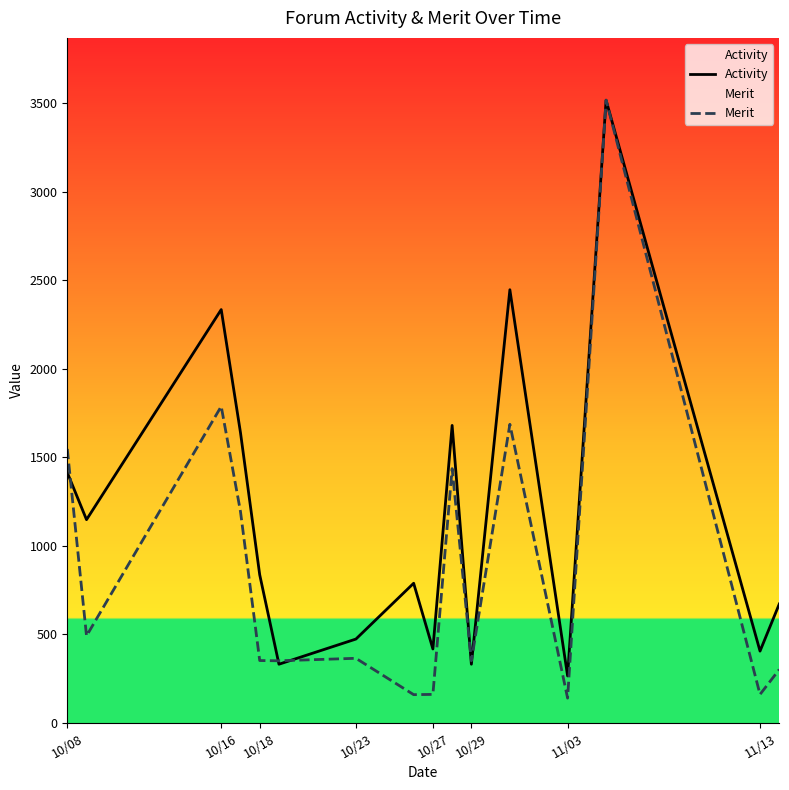

Which series has the largest total across all categories?

Activity